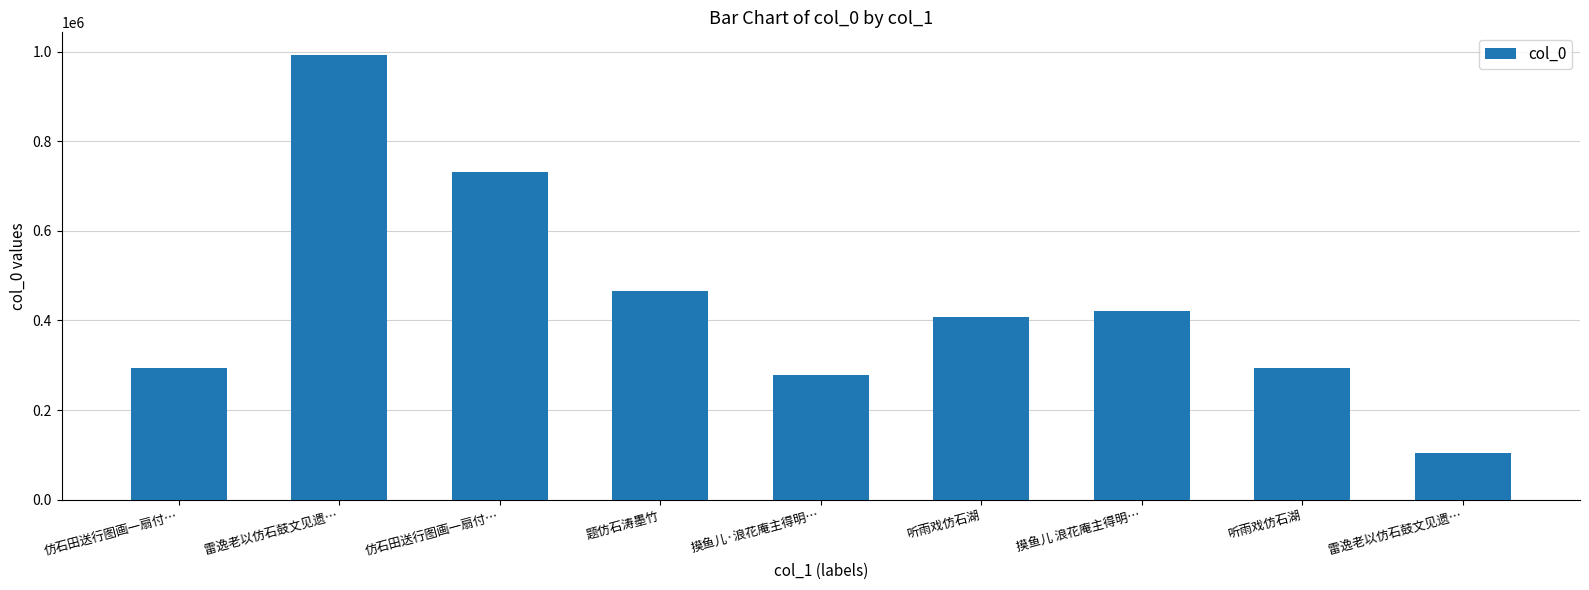

Rank the categories by value from lowest to highest.

雷逸老以仿石鼓文见遗…, 摸鱼儿·浪花庵主得明…, 听雨戏仿石湖, 仿石田送行图画一扇付…, 听雨戏仿石湖, 摸鱼儿 浪花庵主得明…, 题仿石涛墨竹, 仿石田送行图画一扇付…, 雷逸老以仿石鼓文见遗…